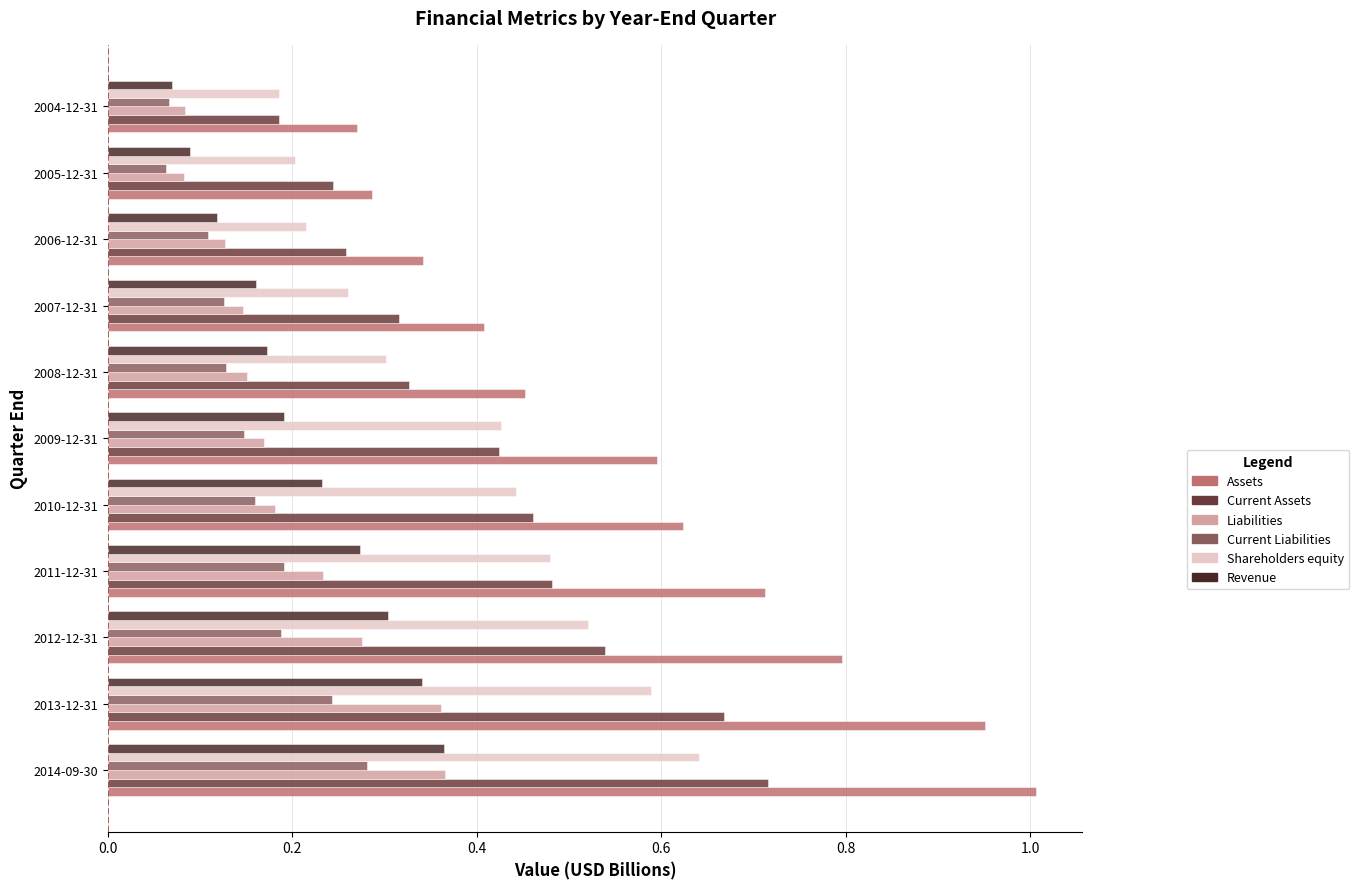

Between 2010-12-31 and 2007-12-31, which series saw the biggest shift?

Assets